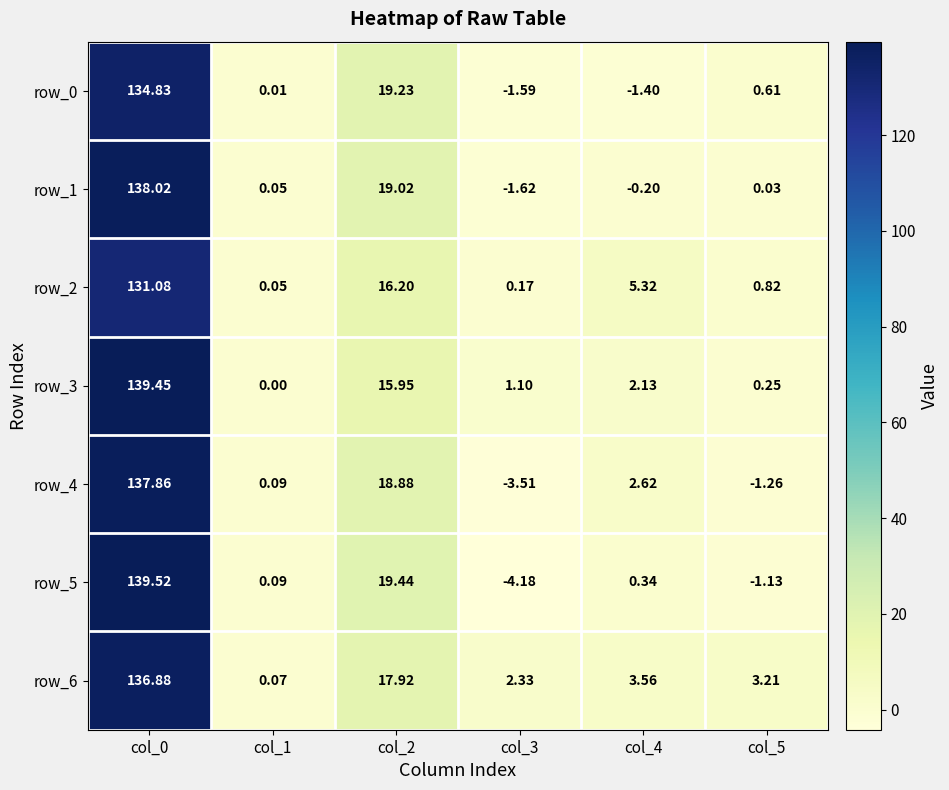

Is the value of row_3 at col_2 greater than the value of row_5 at col_5?

Yes